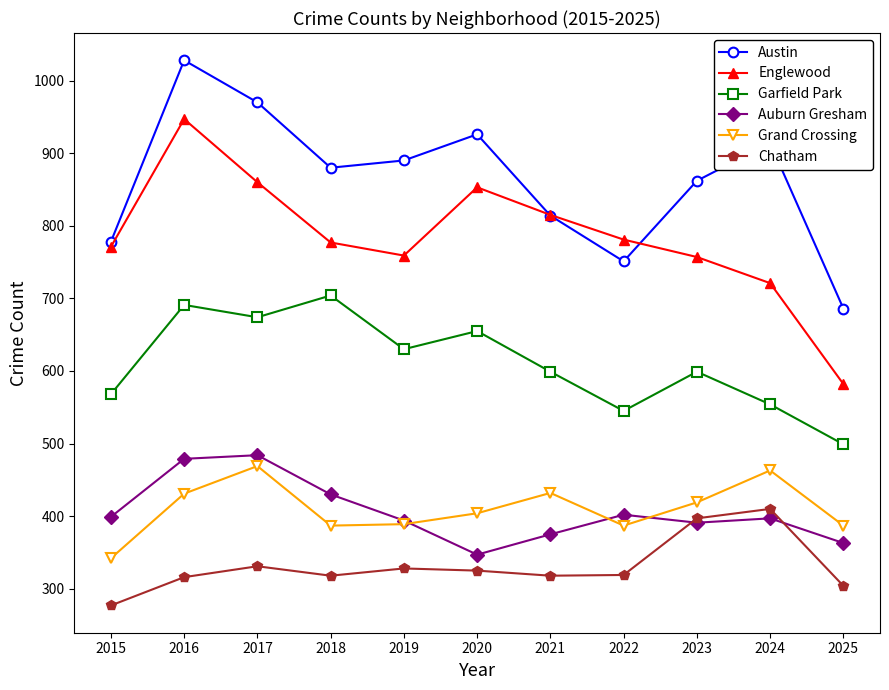

True or false: Garfield Park has a value of 691 at 2016.

True